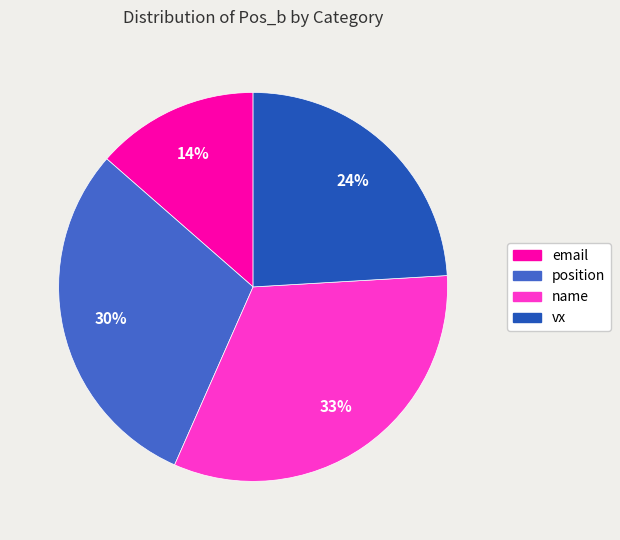

Is vx the majority of the pie?

No